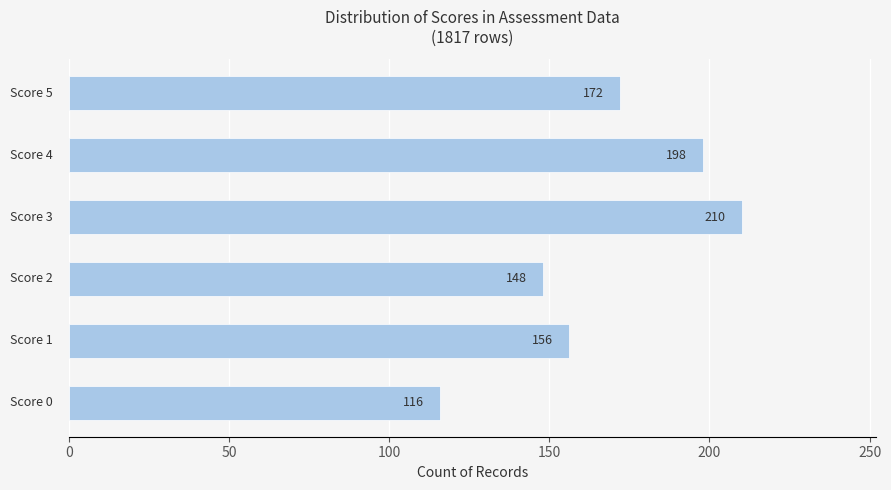

What is the maximum value shown in the chart?

210